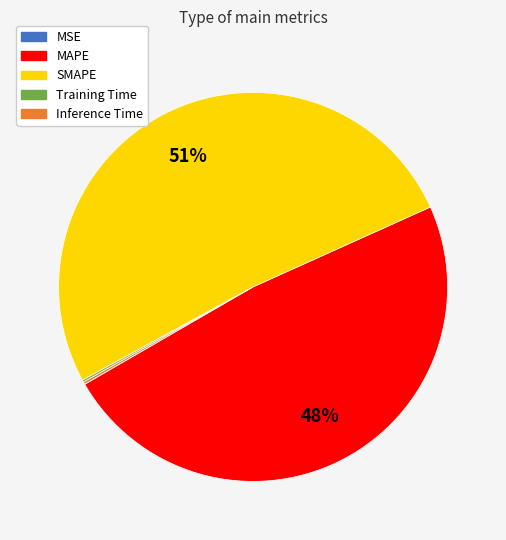

Which category has the biggest portion of the pie?

SMAPE